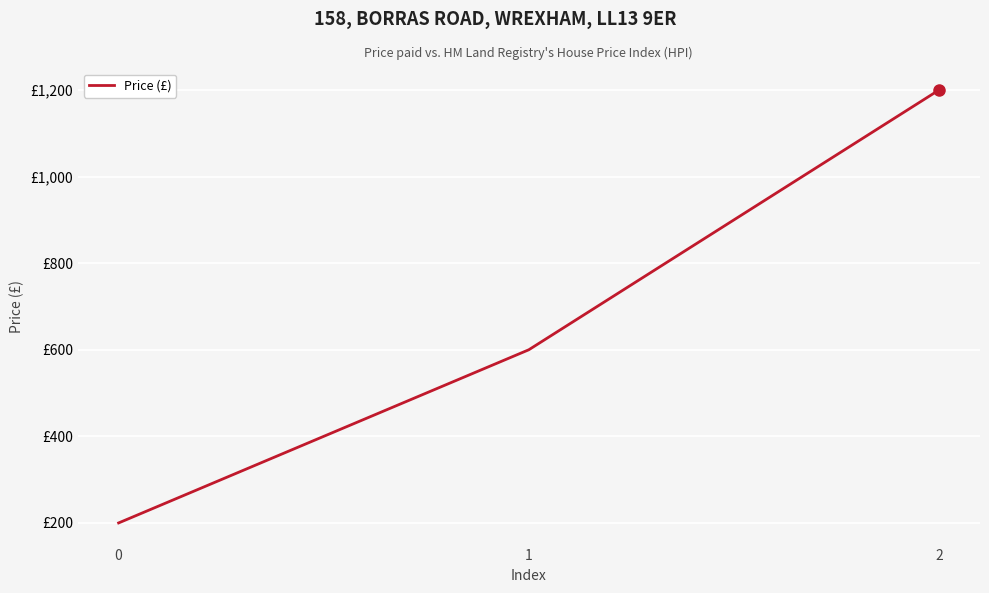

Reading left to right, transcribe all the data shown in this chart.

0=200	1=600	2=1200